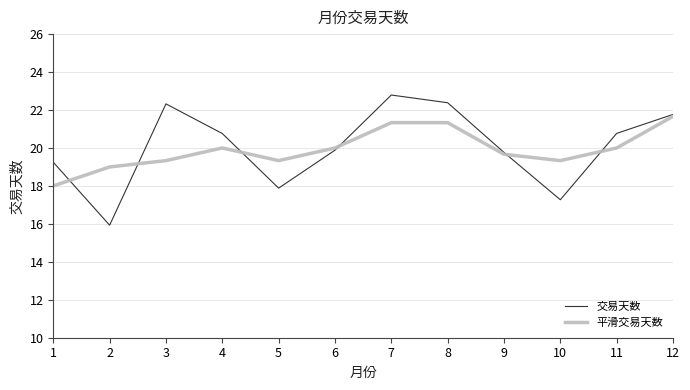

Count the number of data series in this chart.

2